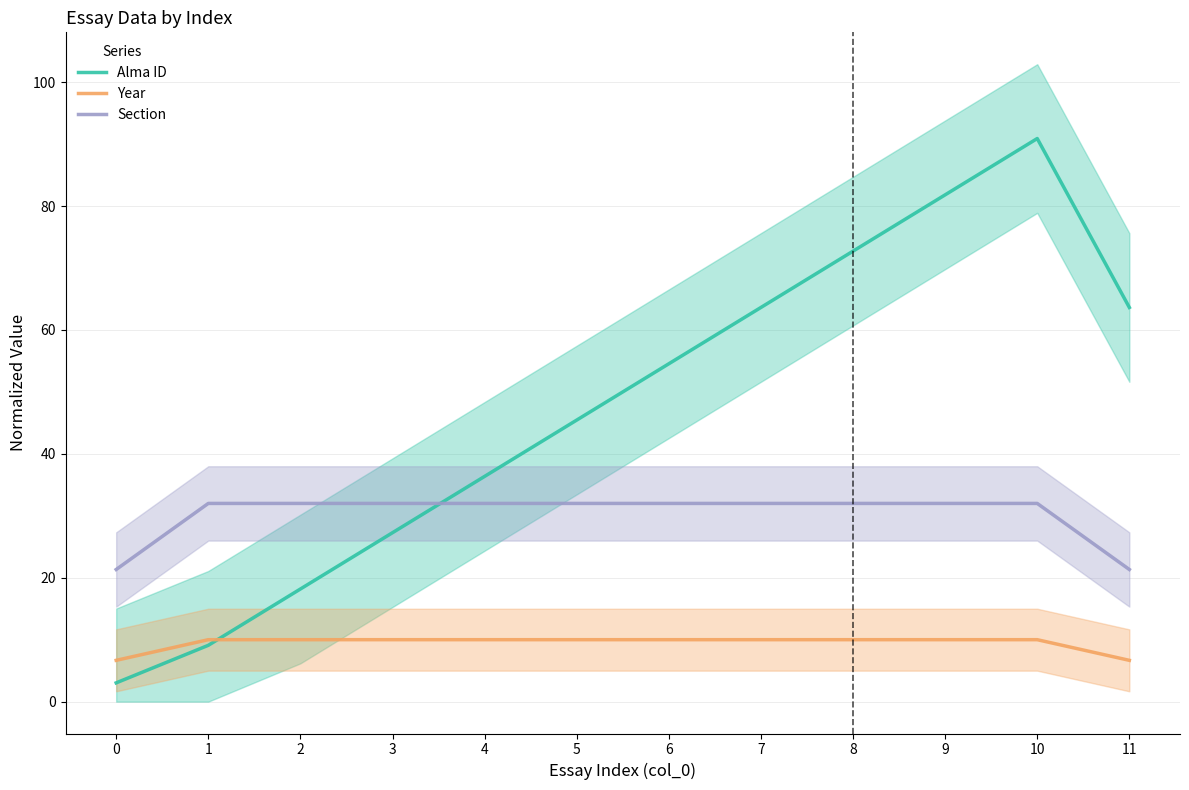

Between 2 and 3, which series saw the biggest shift?

Alma ID